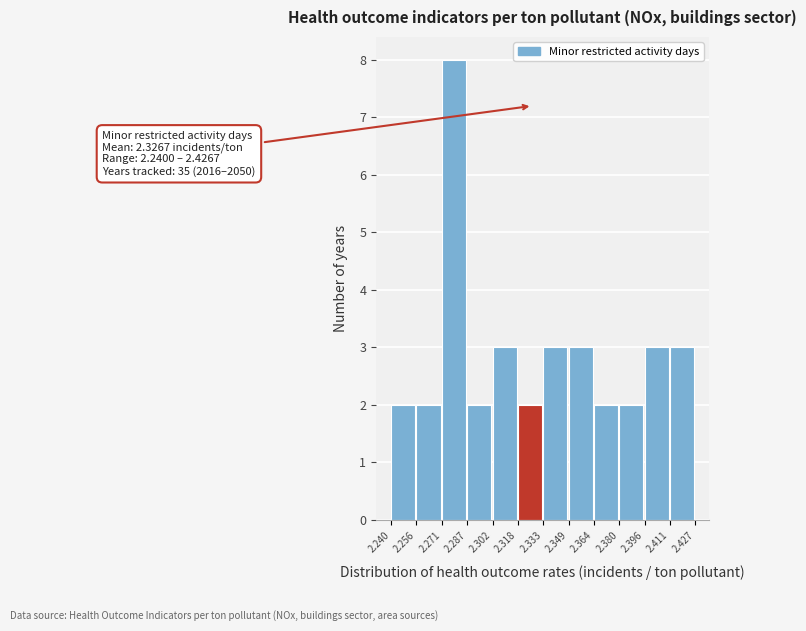

Which range on the x-axis has the tallest bar?

2.271 to 2.287